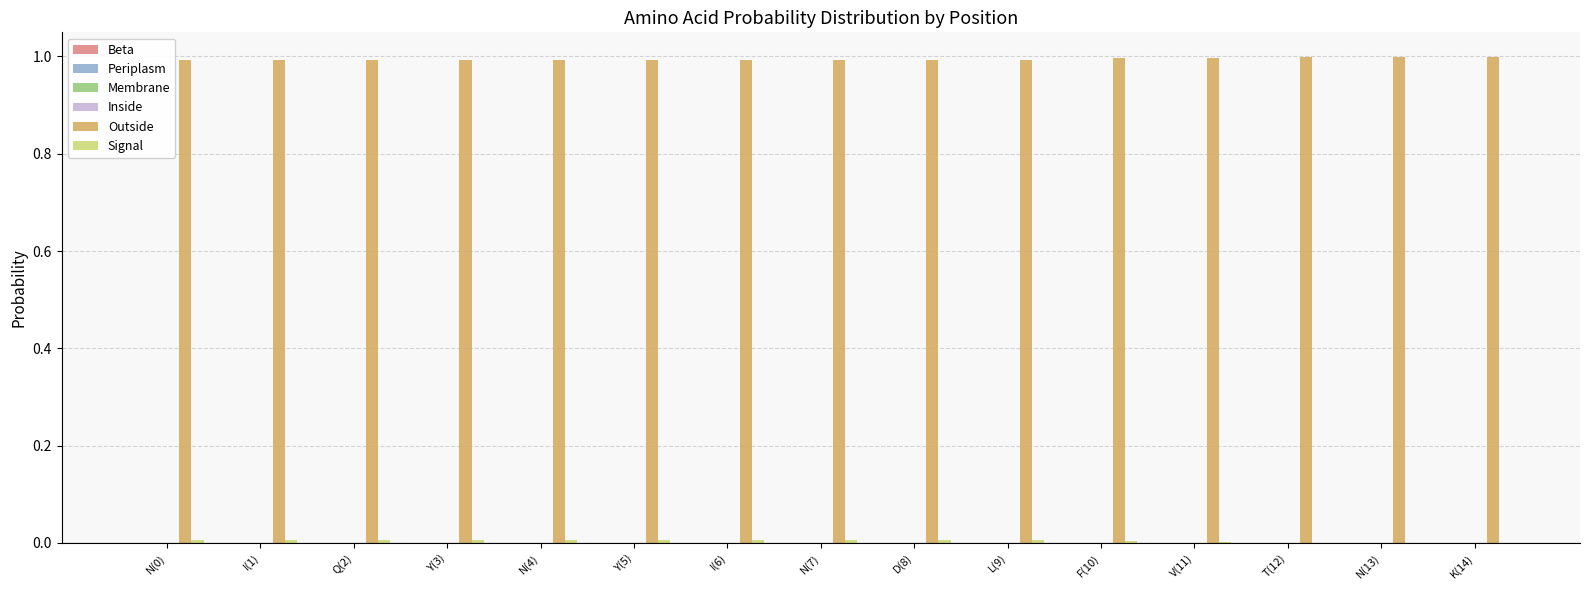

Which series has the largest total across all categories?

Outside